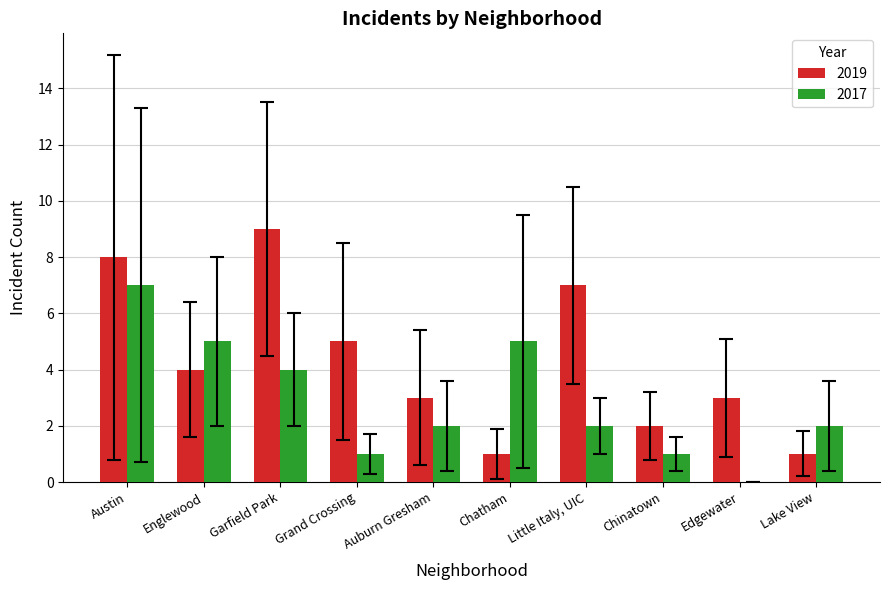

Is it true that 2017 equals 3 at Lake View?

False